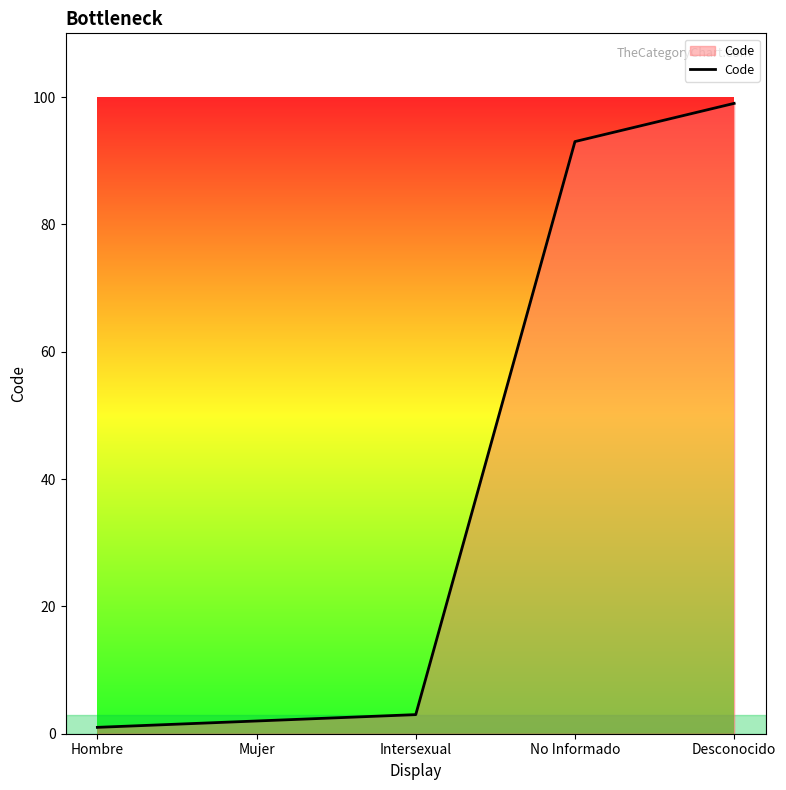

How many series are shown in this chart?

1